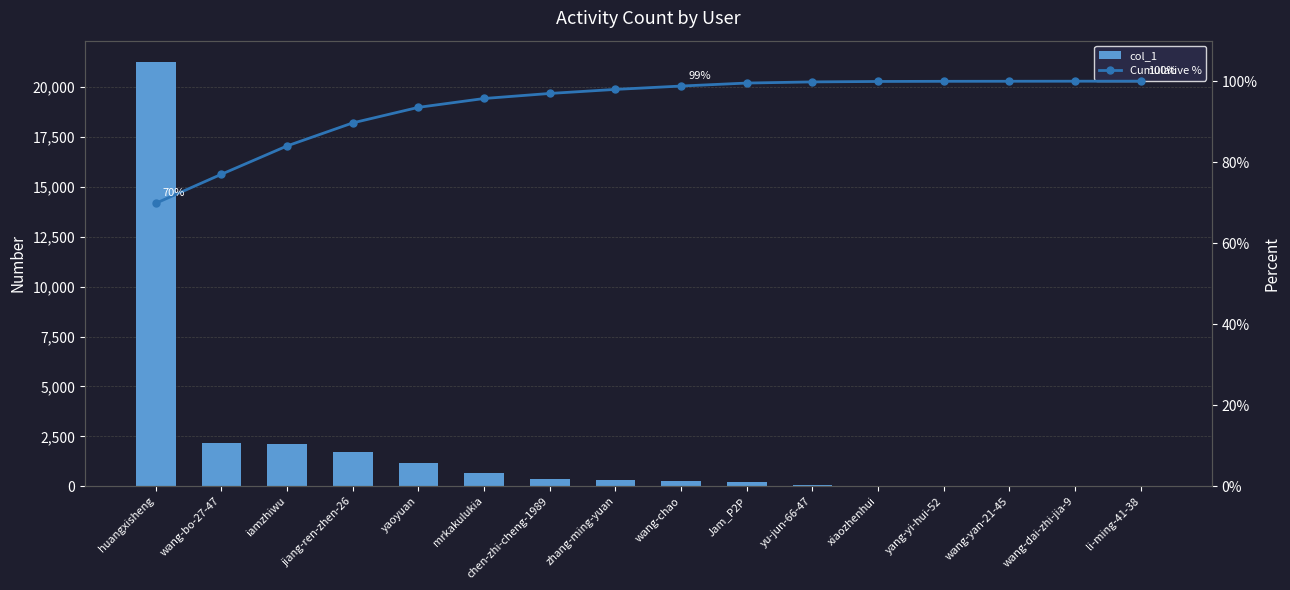

Which category has the highest value in the col_1 series?

huangxisheng